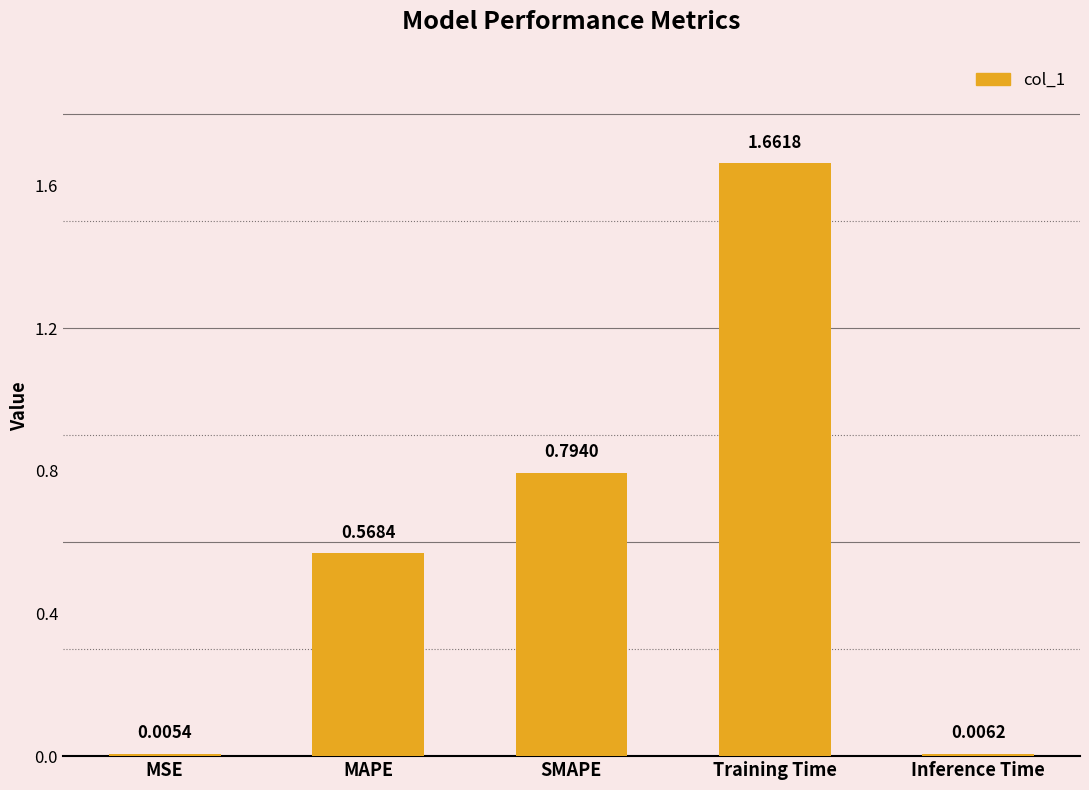

What is the change in value from MSE to Training Time?

+1.7